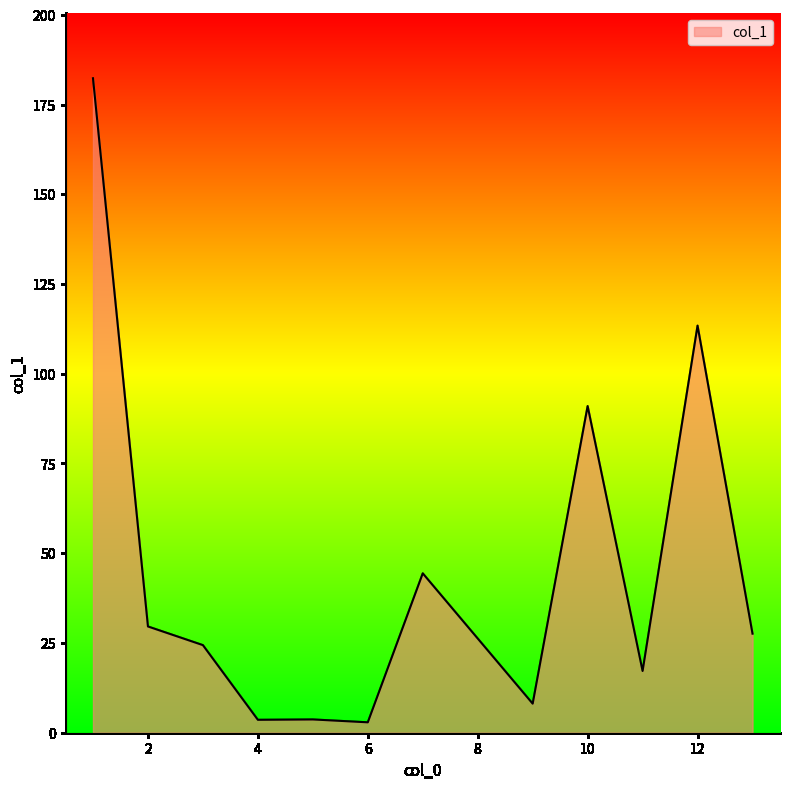

What is the minimum value shown in the chart?

2.9